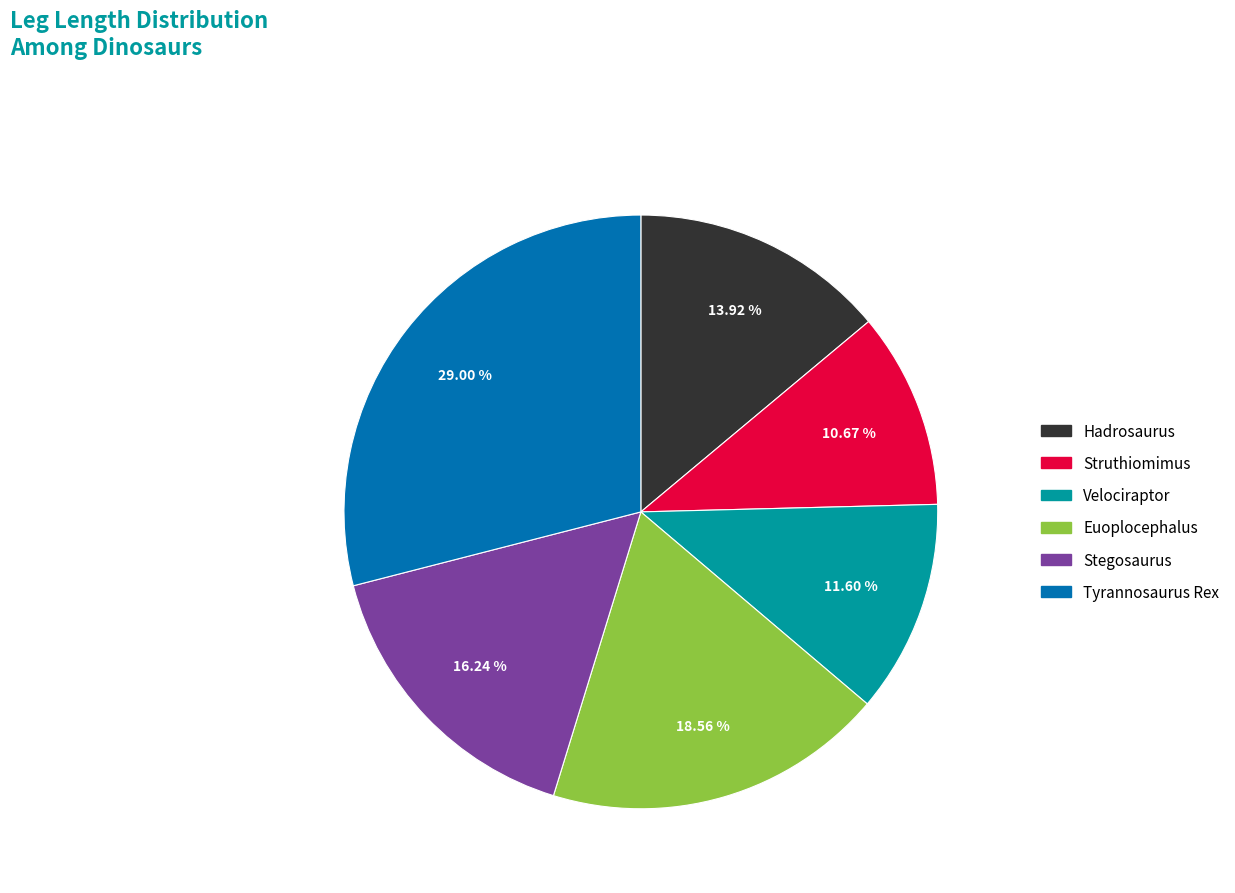

The Tyrannosaurus Rex slice represents 29% of the pie. True or false?

True